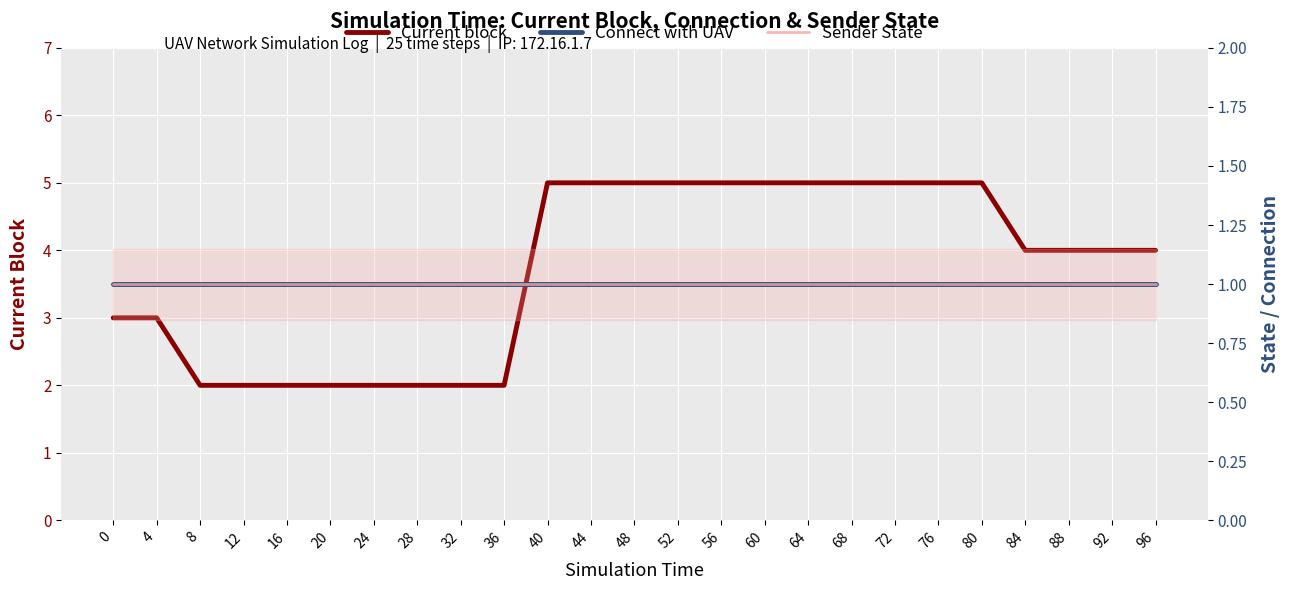

What is the value of the Sender State point at the 23rd from the left?

1